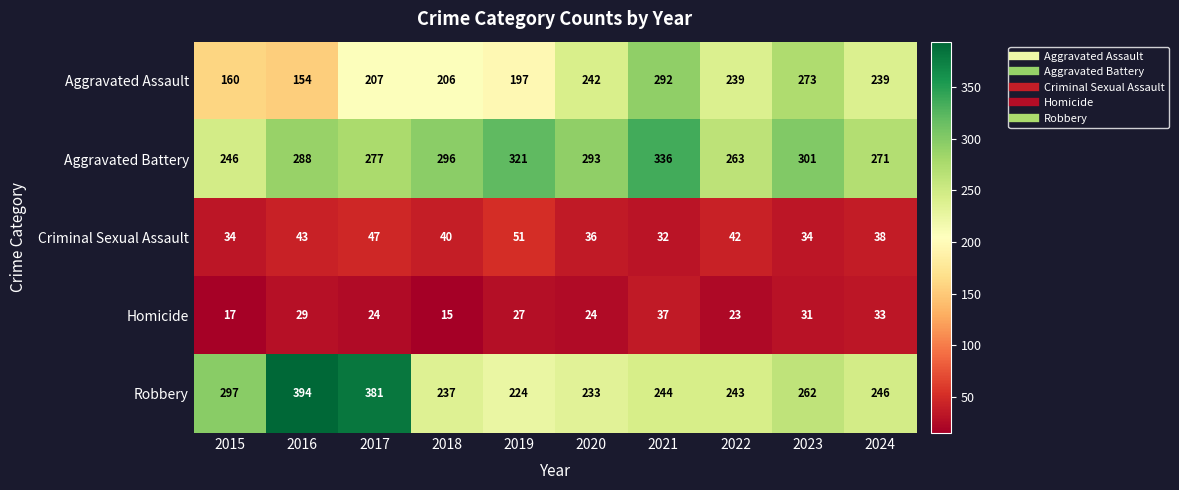

What is the sum of all Criminal Sexual Assault values?

397